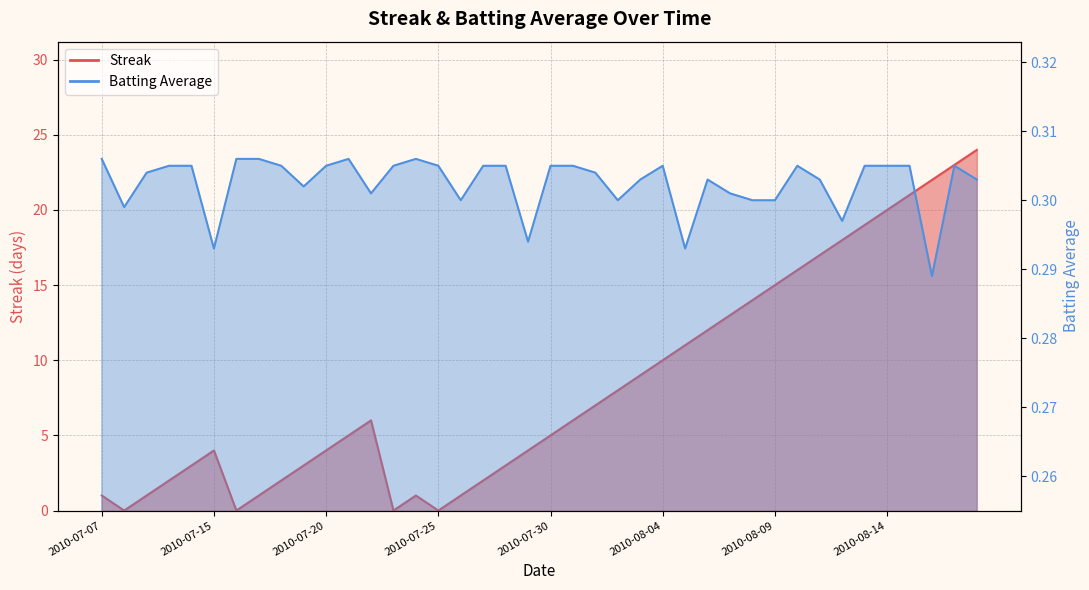

How many lines are shown in the chart?

2